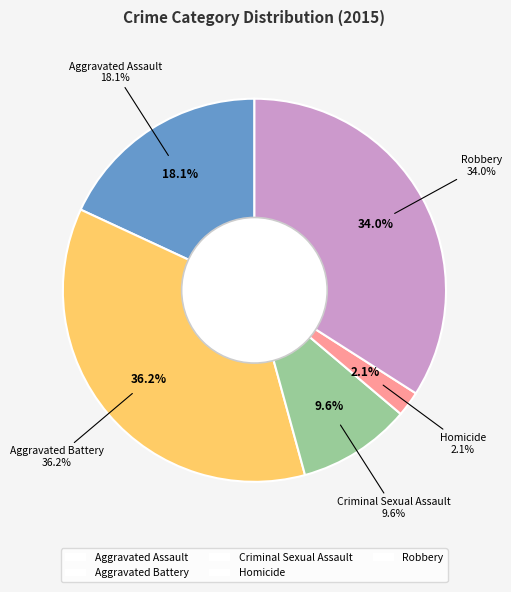

Is the sum of Robbery and Aggravated Battery greater than half?

Yes